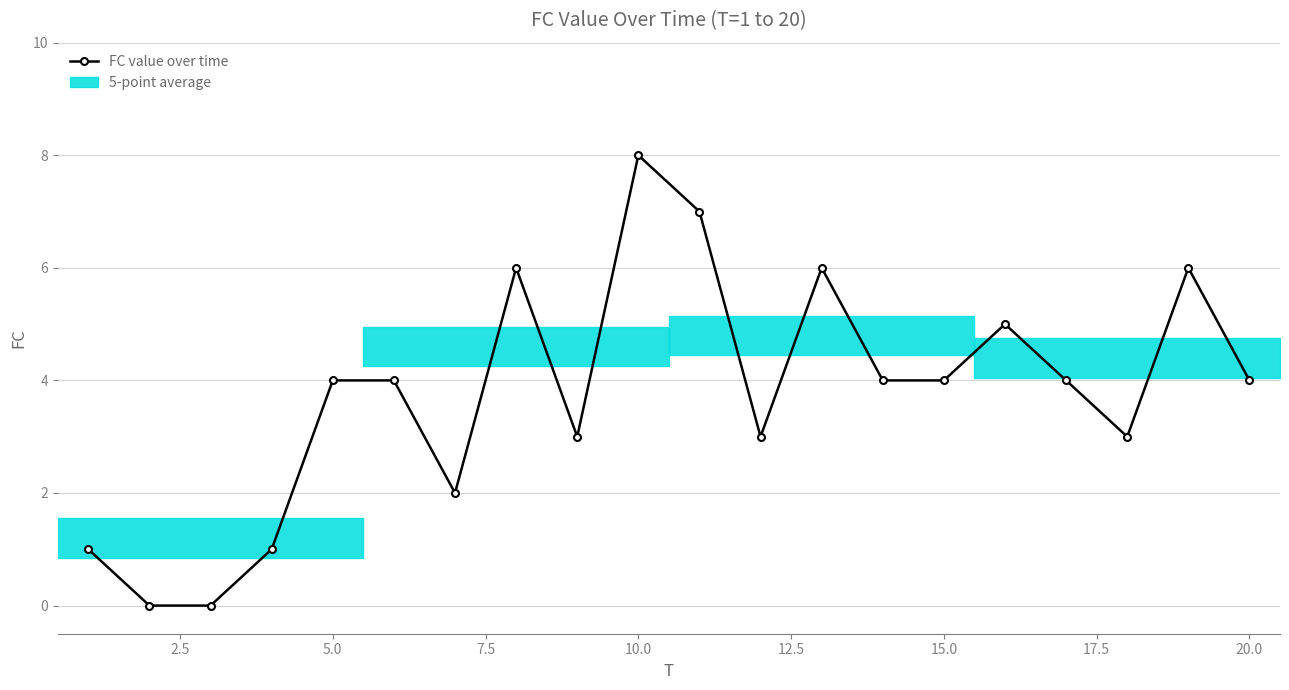

What is the value of the 17th point from the left?

4